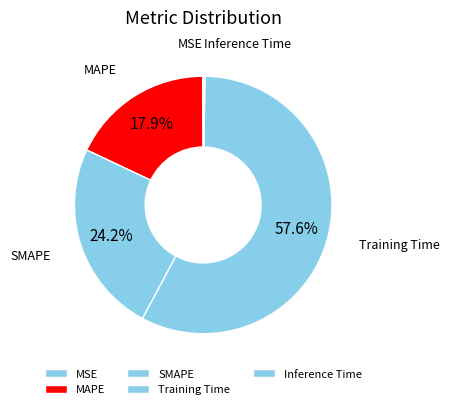

What is the majority slice?

Training Time